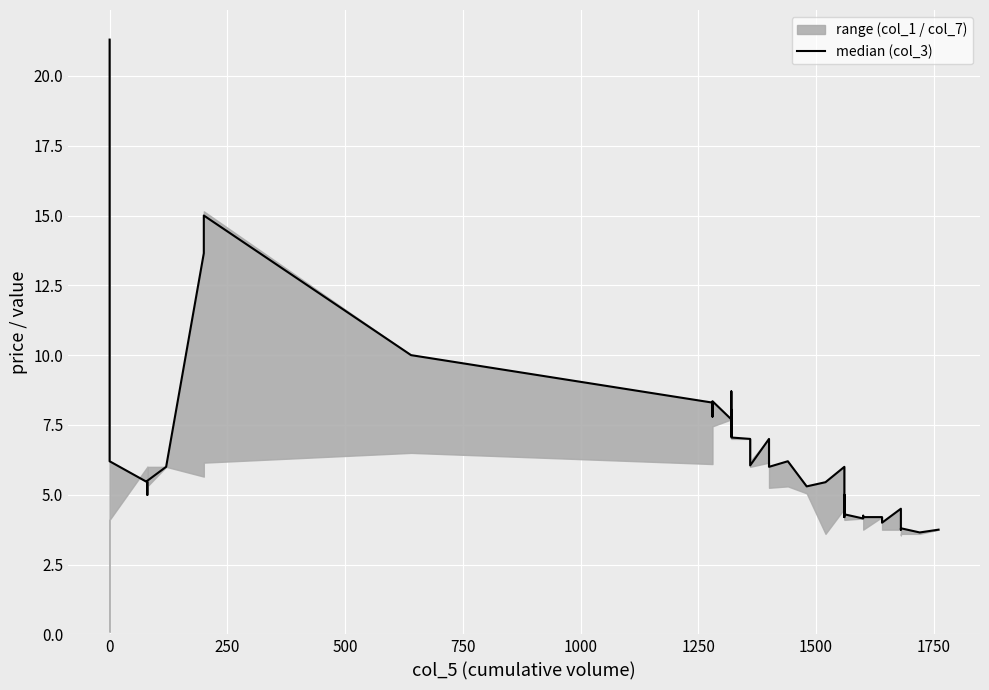

How many interior local peaks (higher than both neighbors) does the data have?

11